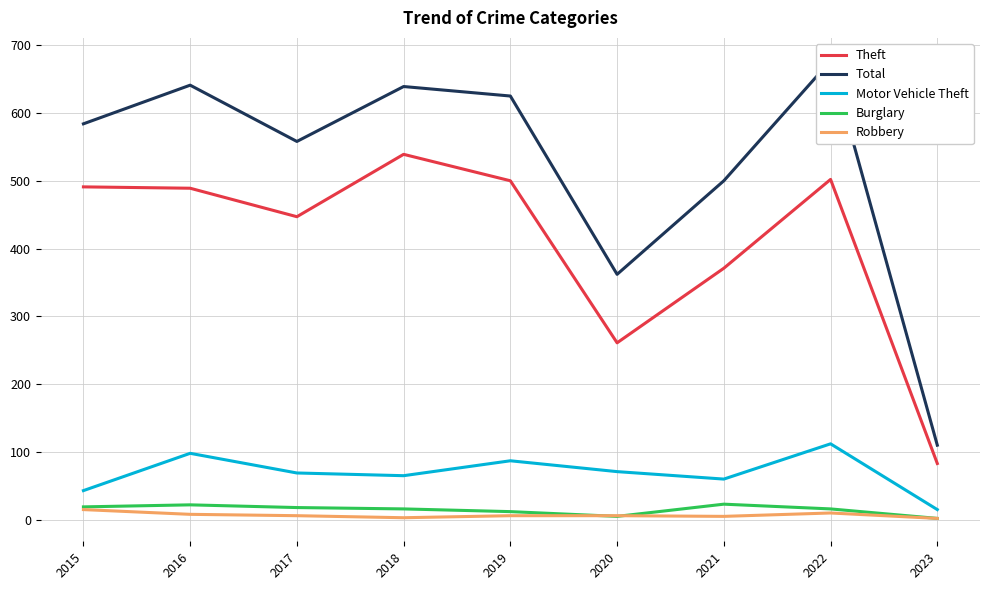

At which category is the sum across all series the highest?

2022